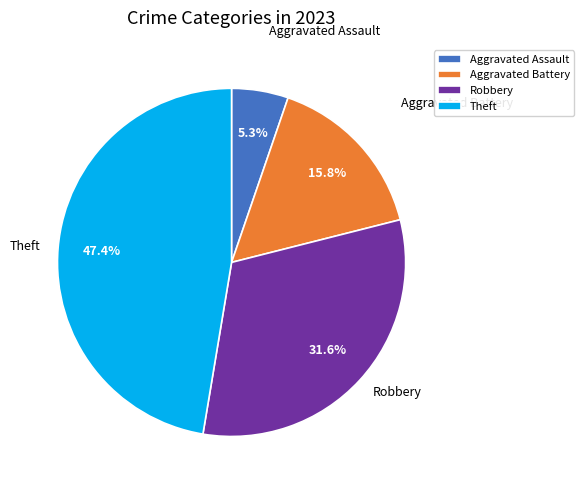

Between Theft and Aggravated Battery, which is larger?

Theft